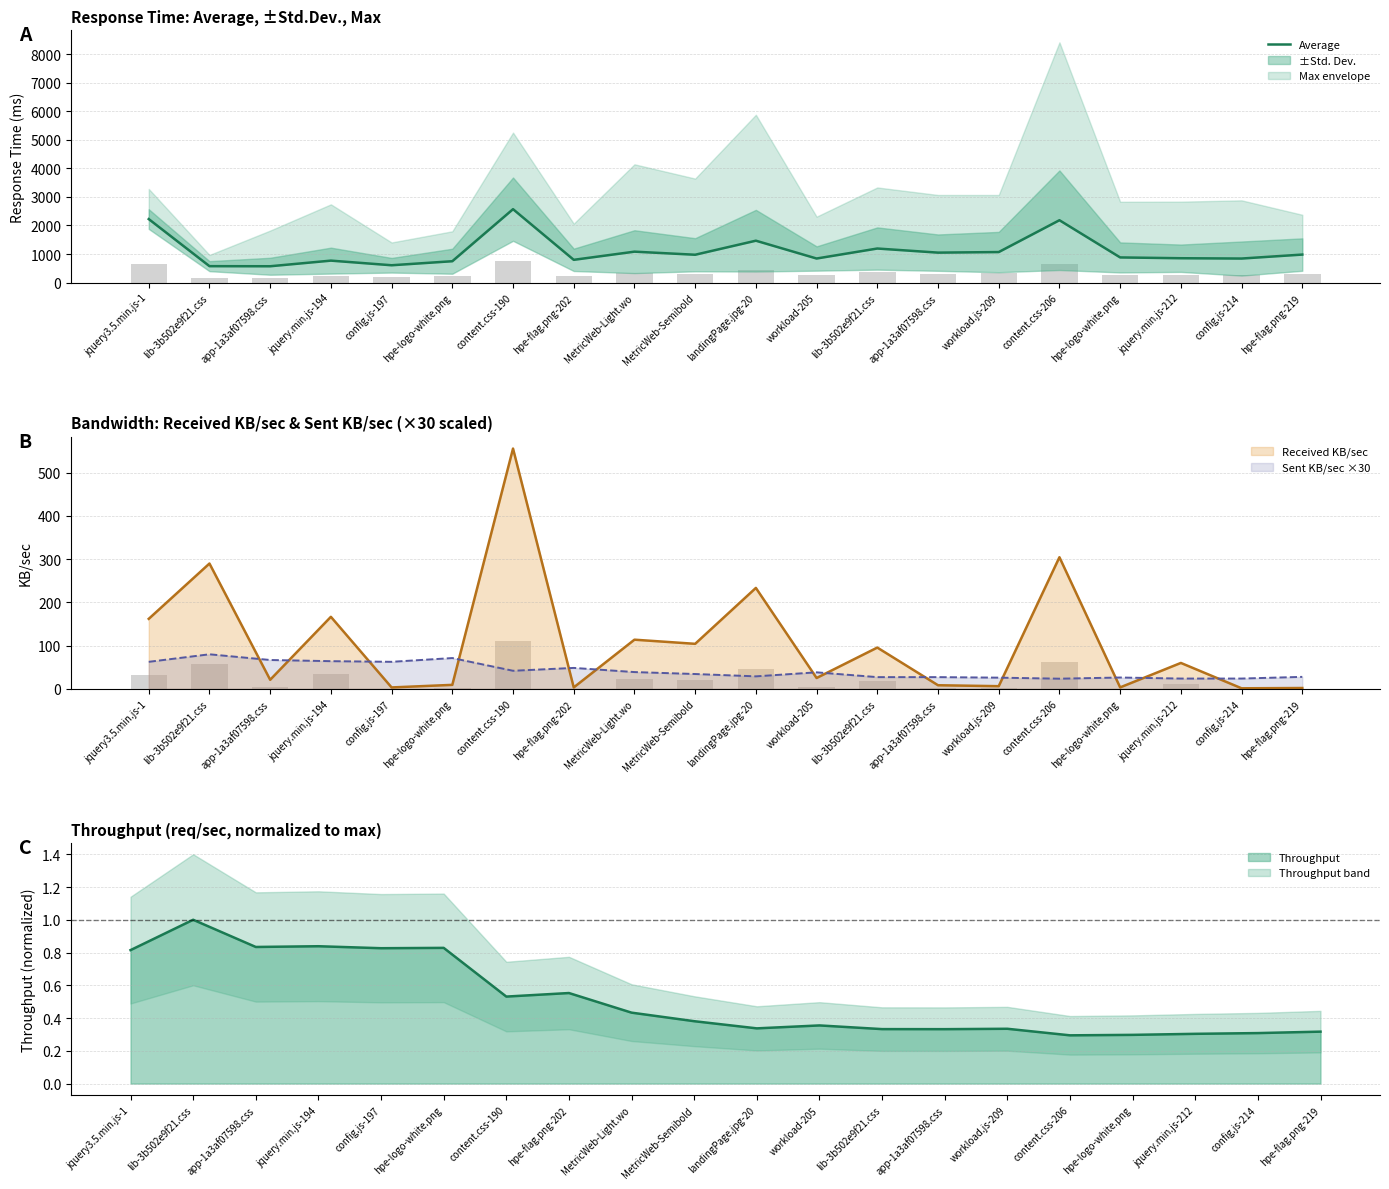

Rank the series at hpe-flag.png-219 from highest to lowest value.

Average, Sent KB/sec ×30 line, Received KB/sec line, Throughput (normalized)